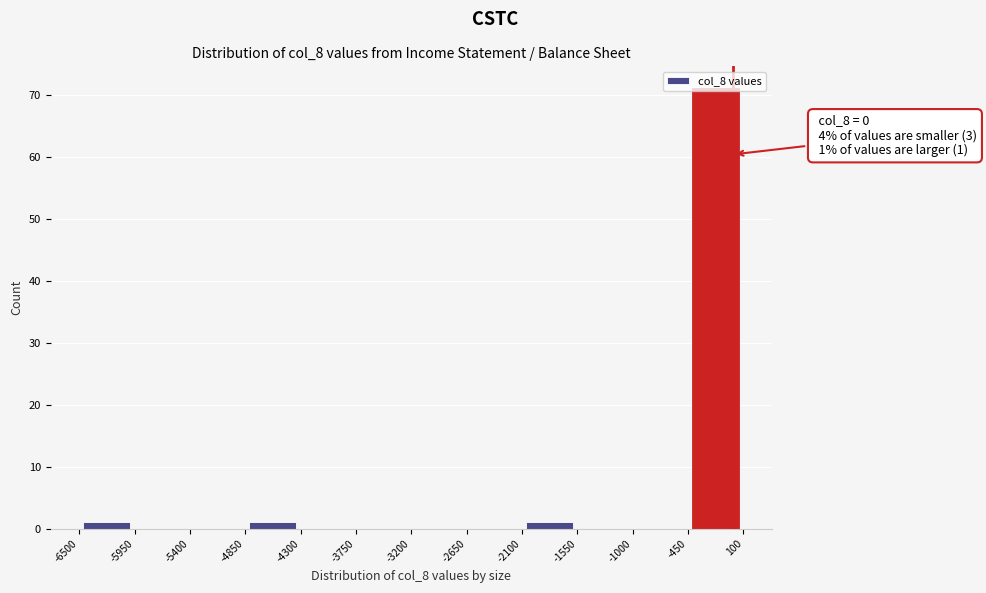

Over which range of the x-axis is the bar tallest?

-450 to 100